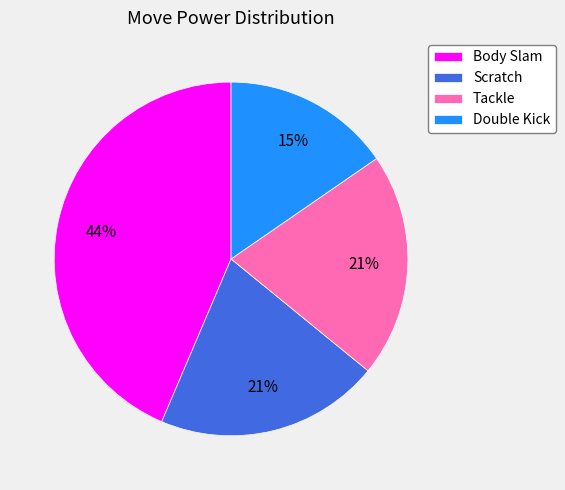

Between Scratch and Double Kick, which is larger?

Scratch